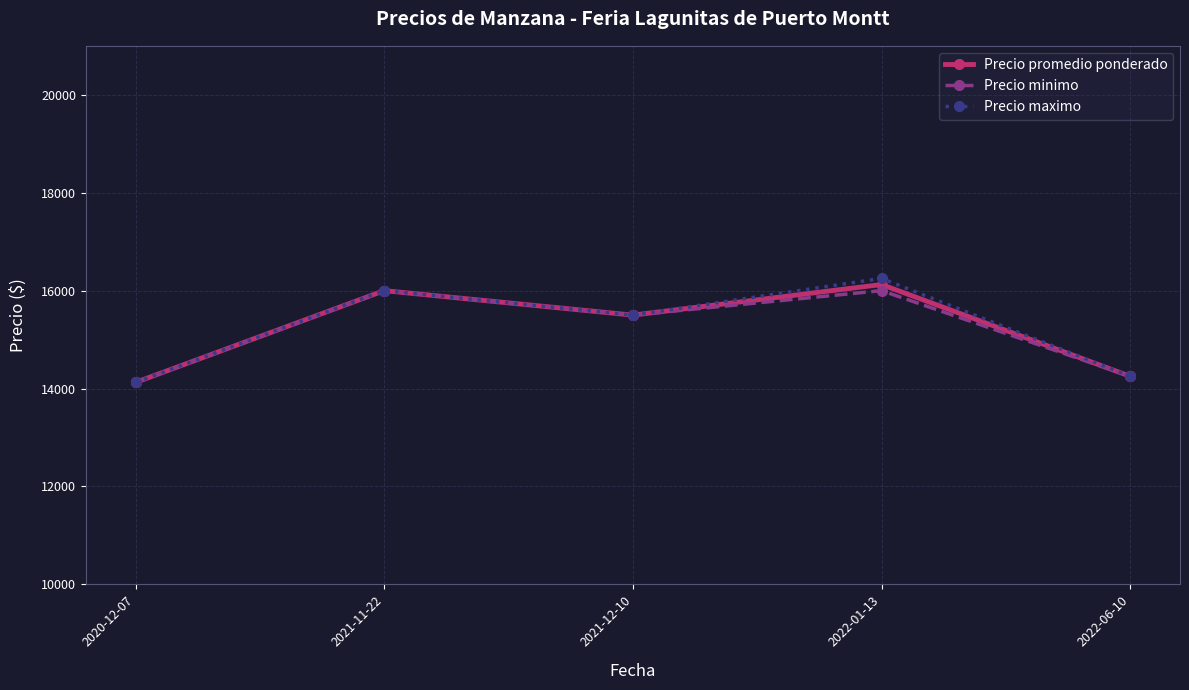

True or false: Precio minimo has more than 2 interior local peaks.

False